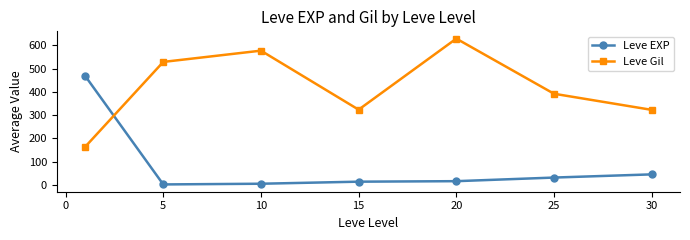

What is the value of the Leve Gil point at the 4th from the left?

323.3